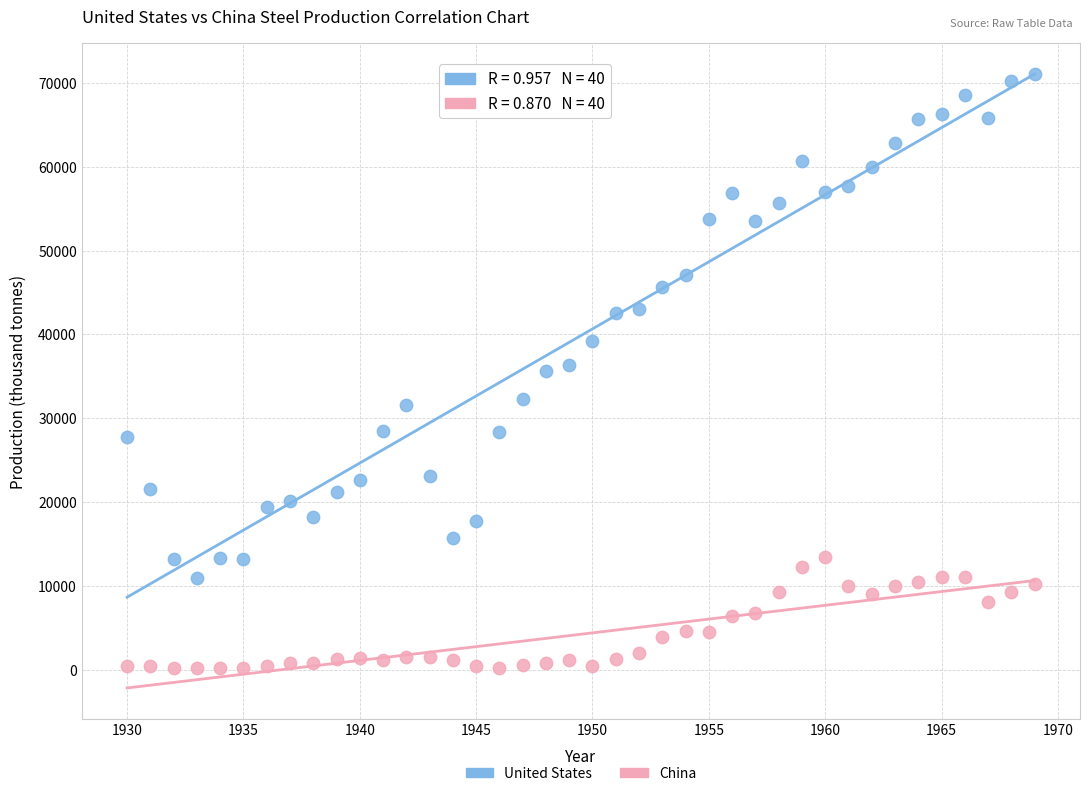

Across all data points, what is the range of Y values (max minus min)?

70869.5